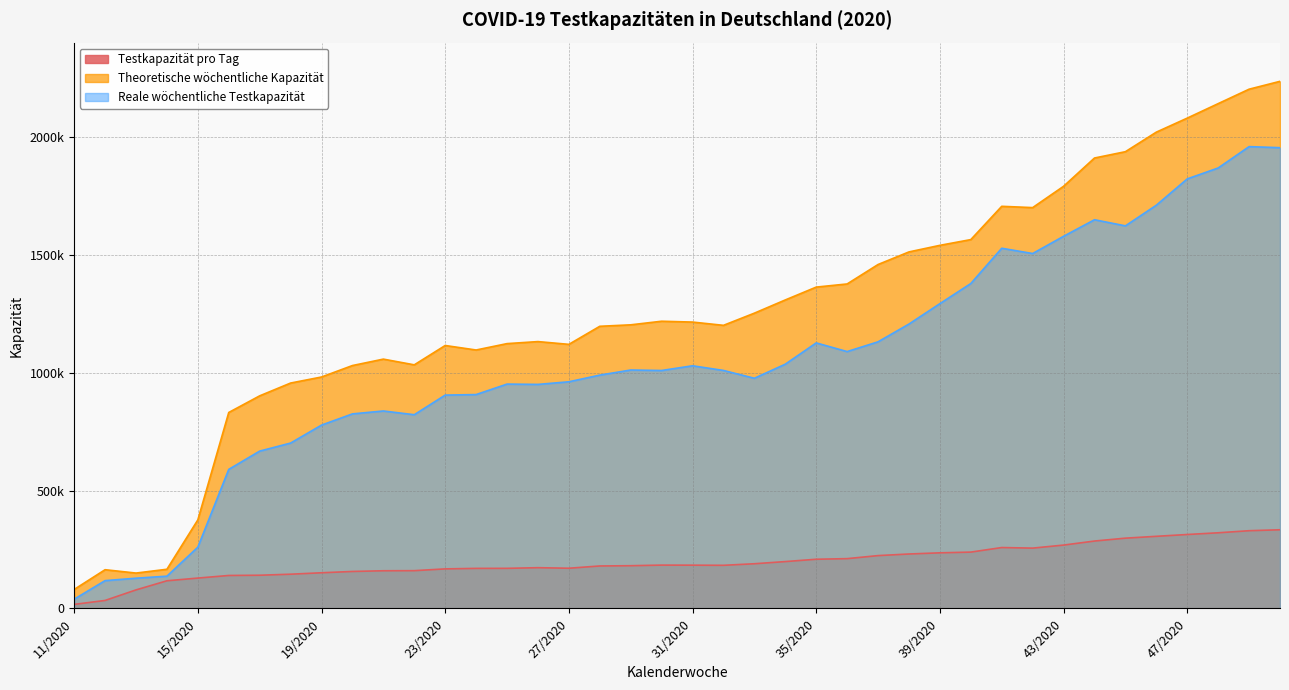

What is the approximate value of Theoretische wöchentliche Kapazität at 12/2020?

164050